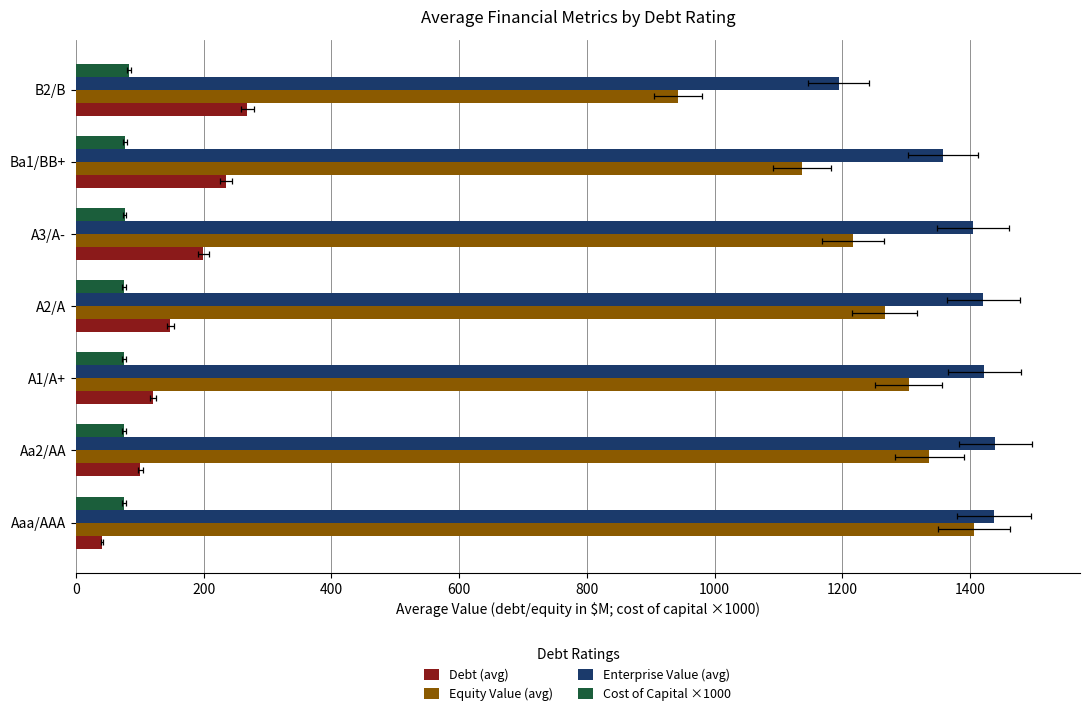

Which has a higher value, A1/A+ or A3/A-?

A3/A-